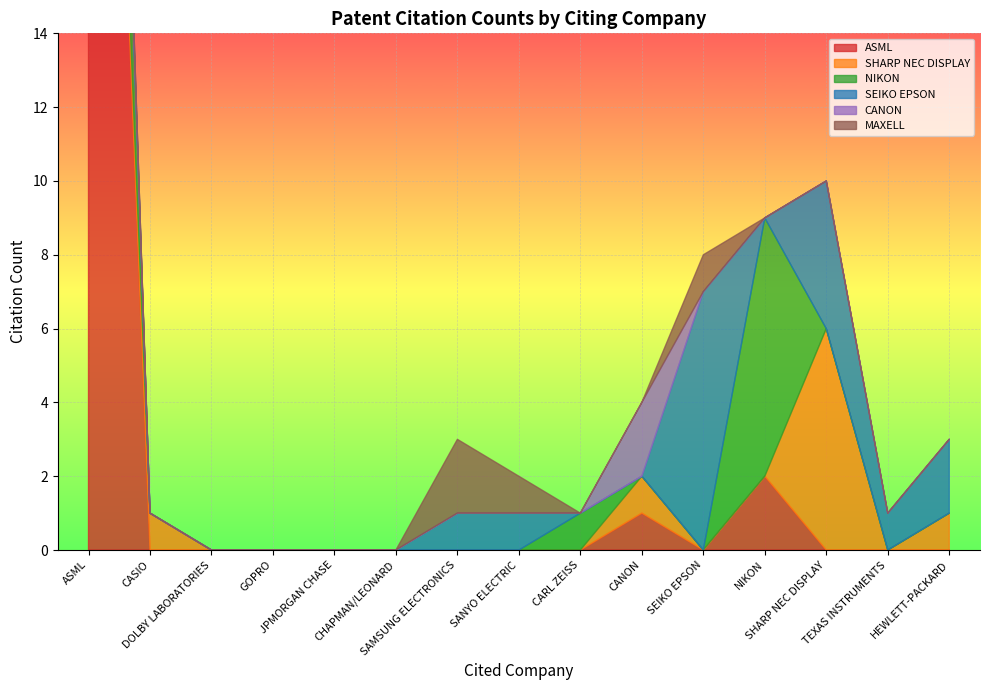

What are all the series names shown in the legend?

ASML, SHARP NEC DISPLAY, NIKON , SEIKO EPSON , CANON, MAXELL